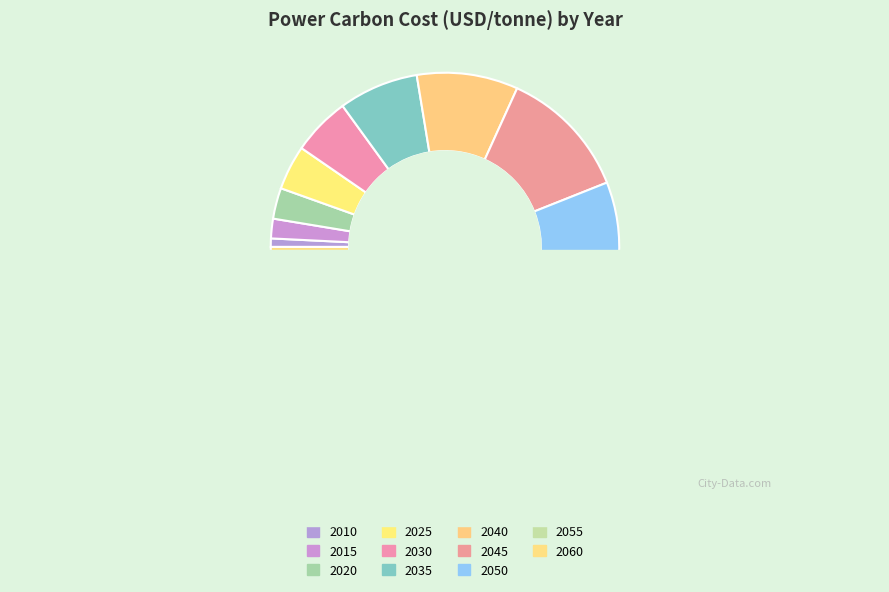

Is there a majority slice in this chart?

No